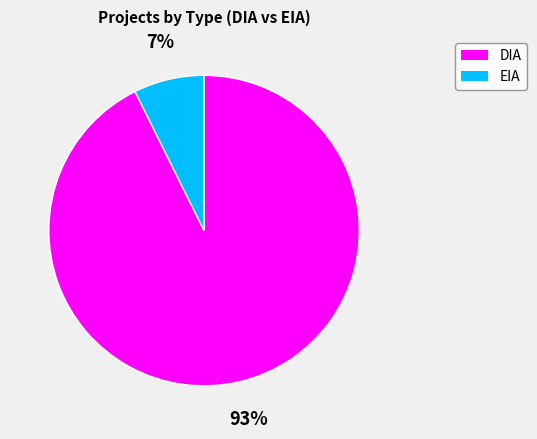

Rank the categories by value from highest to lowest.

DIA, EIA